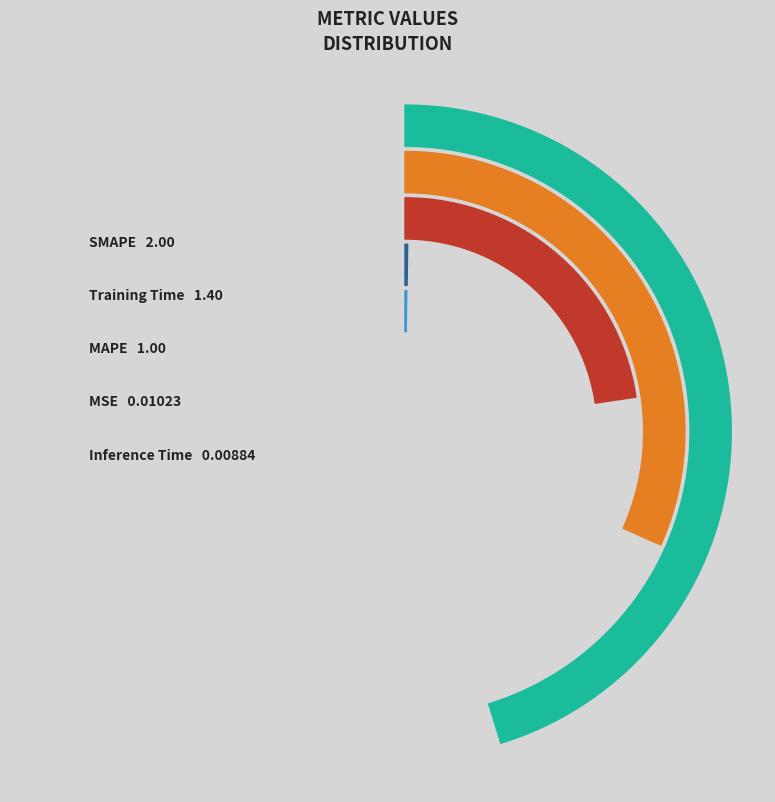

Is there a majority slice in this chart?

No